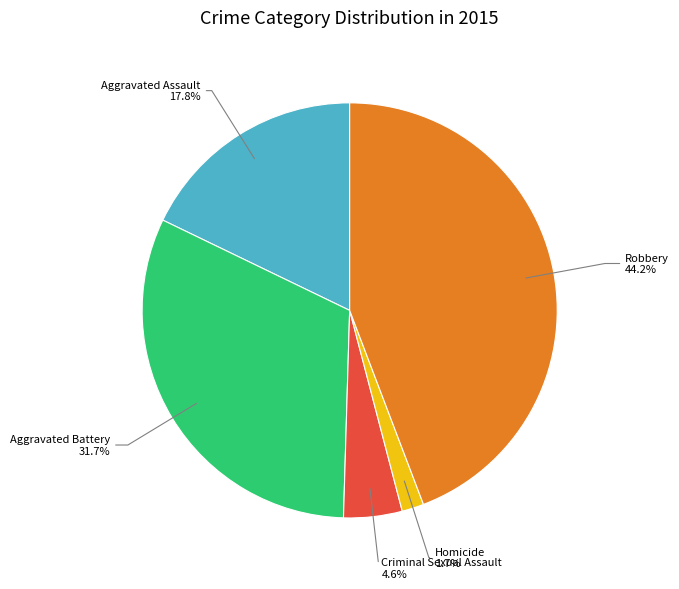

Is there a majority slice in this chart?

No